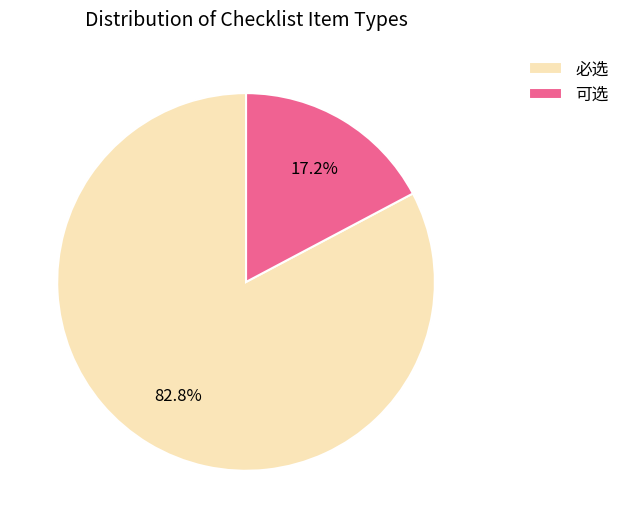

To the nearest percent, what is the difference between the 可选 and 必选 slice percentages?

66%